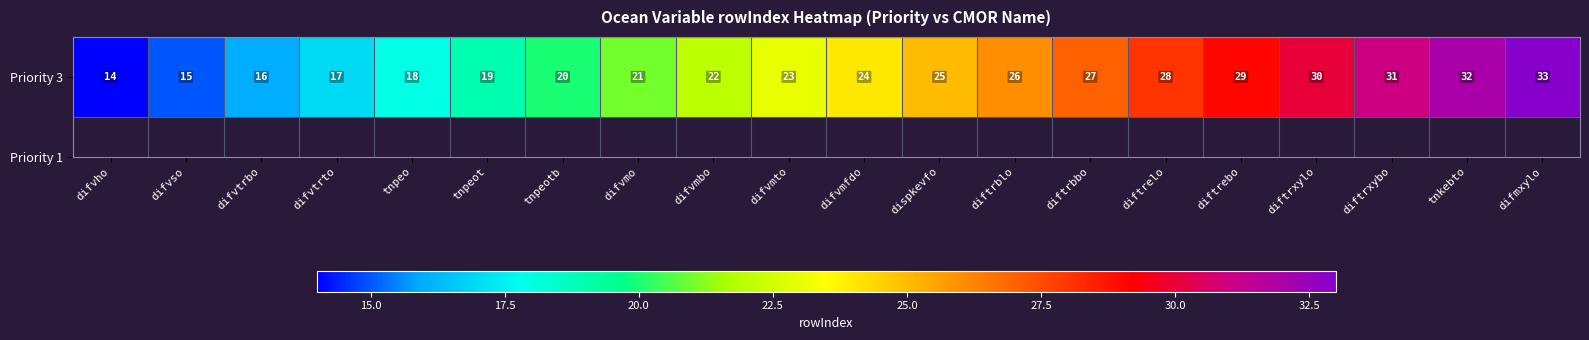

What is the sum of all values?

470